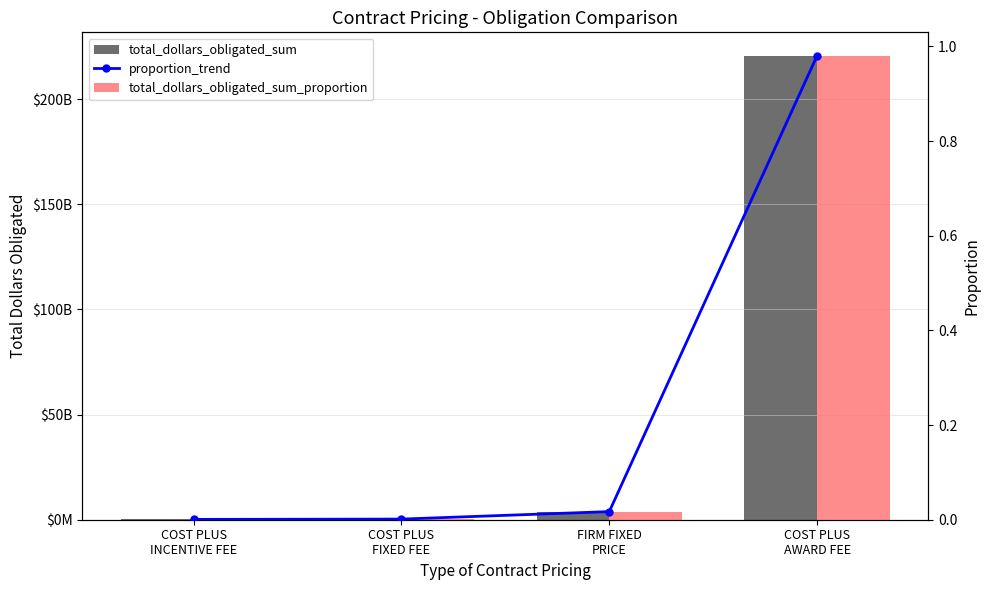

At which category is the sum across all series the highest?

COST PLUS
AWARD FEE